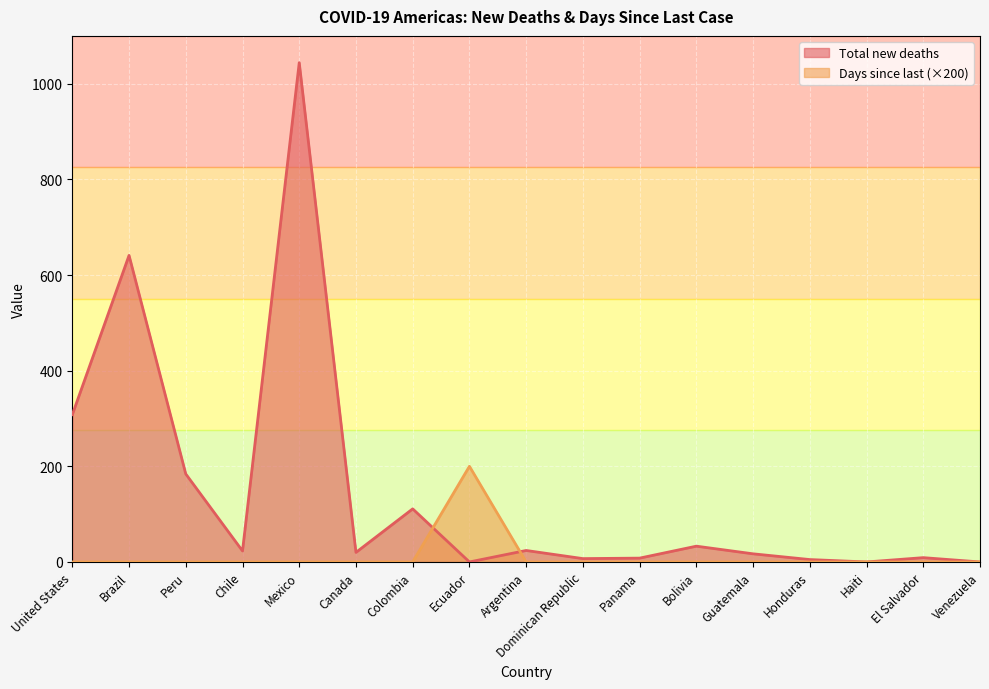

How many series are shown in this chart?

2